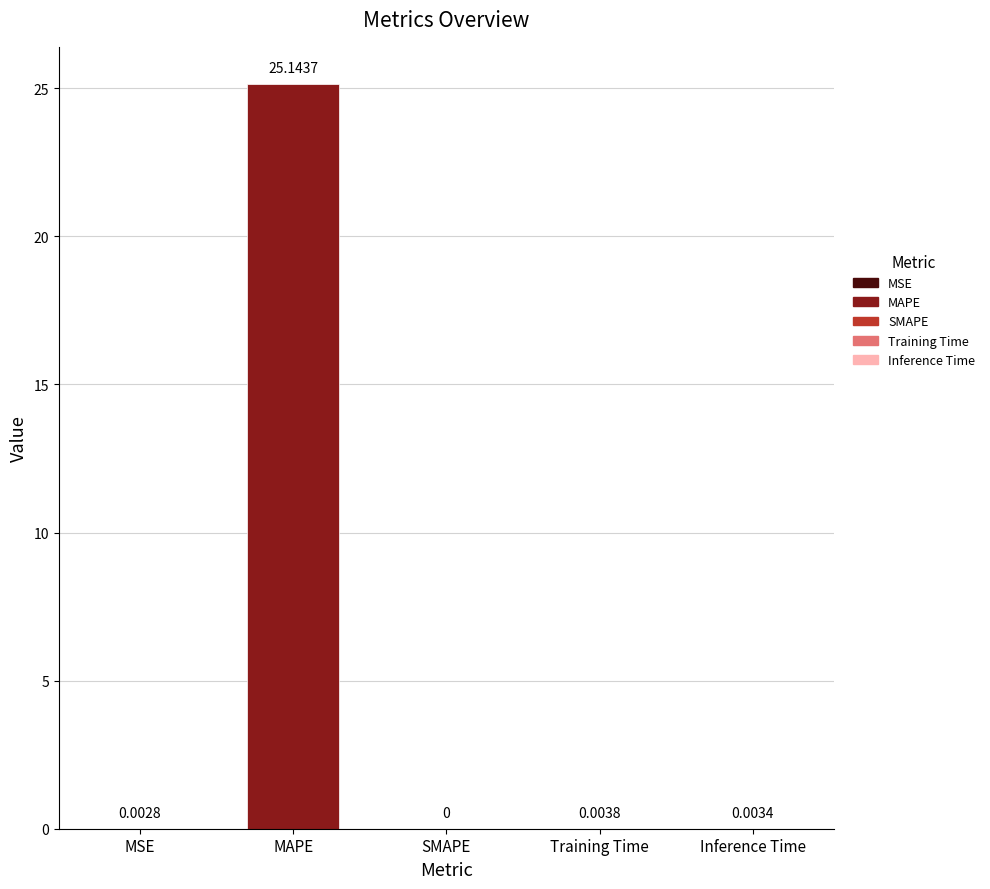

True or false: the data shows 0.0 at Training Time.

True